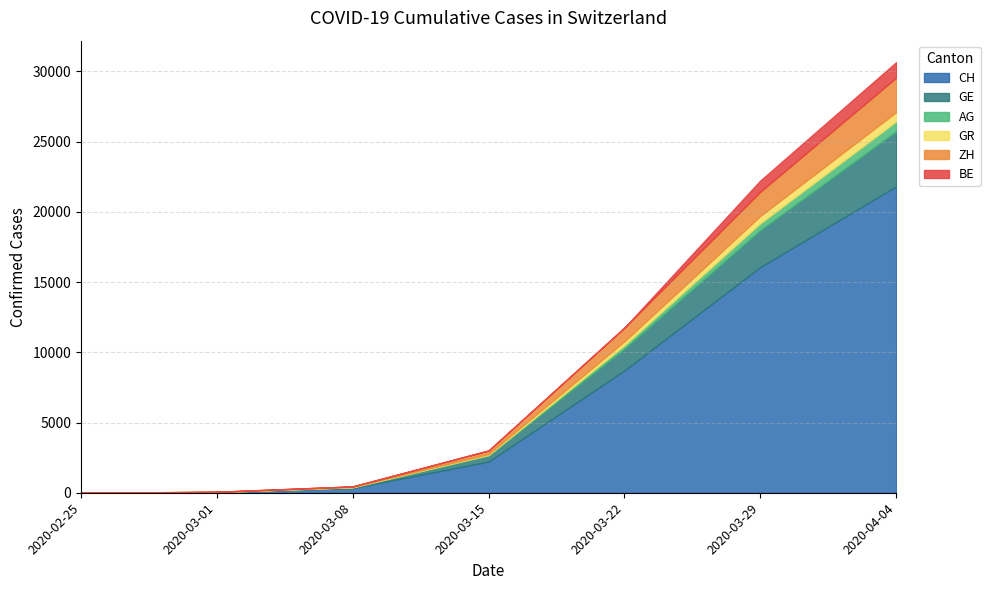

Between which two adjacent categories do AG and BE first intersect?

2020-03-22 and 2020-03-29